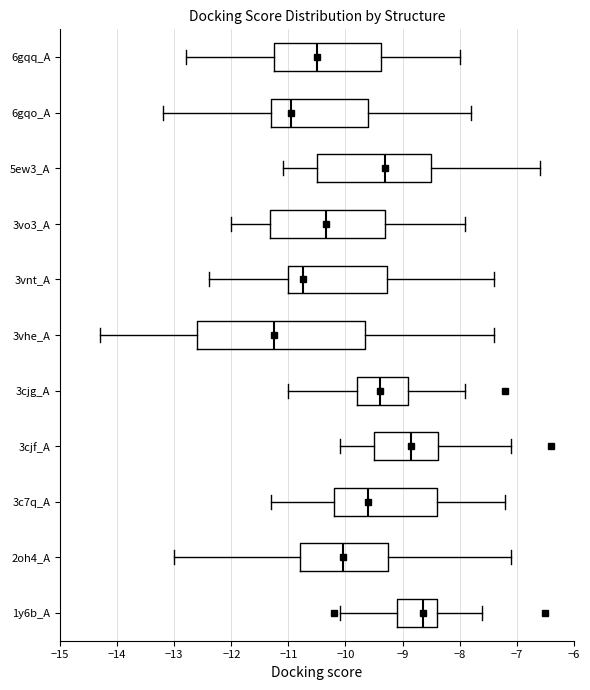

Which box's median line is the furthest to the right?

1y6b_A